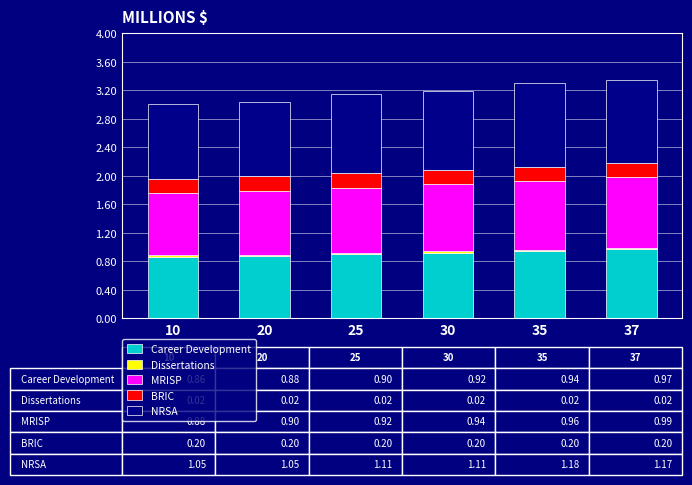

True or false: Career Development has a value of 1.4 at 25.

False